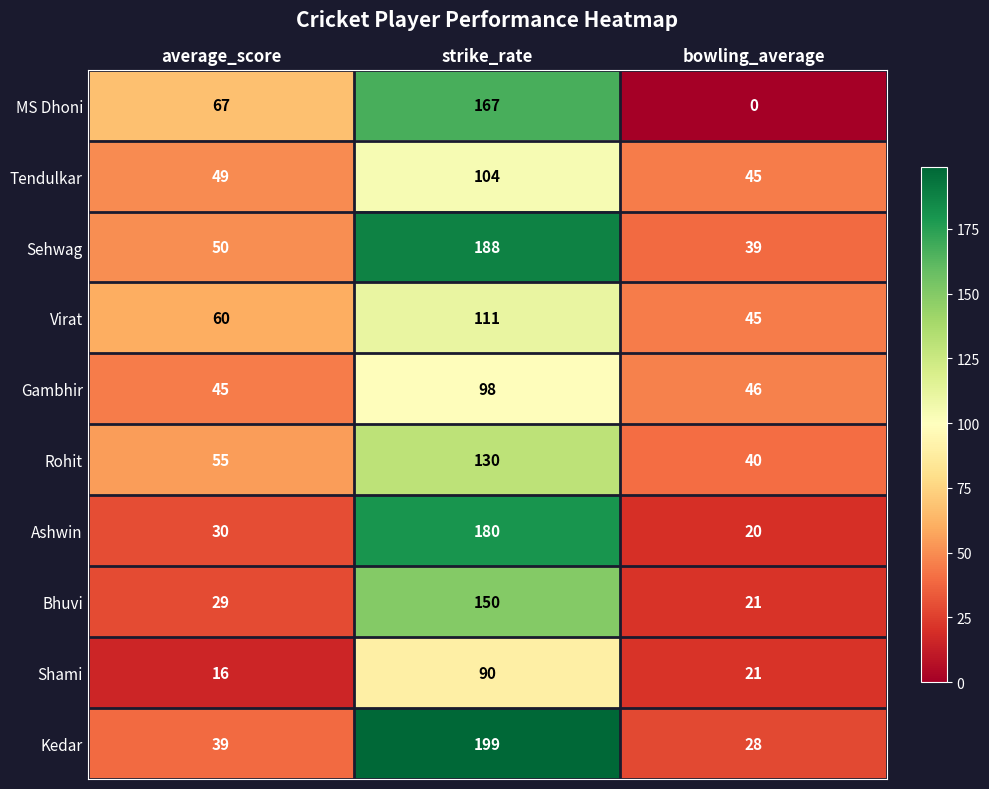

Reading left to right, transcribe all the data shown in this chart.

MS Dhoni: 67	167	0
Tendulkar: 49	104	45
Sehwag: 50	188	39
Virat: 60	111	45
Gambhir: 45	98	46
Rohit: 55	130	40
Ashwin: 30	180	20
Bhuvi: 29	150	21
Shami: 16	90	21
Kedar: 39	199	28